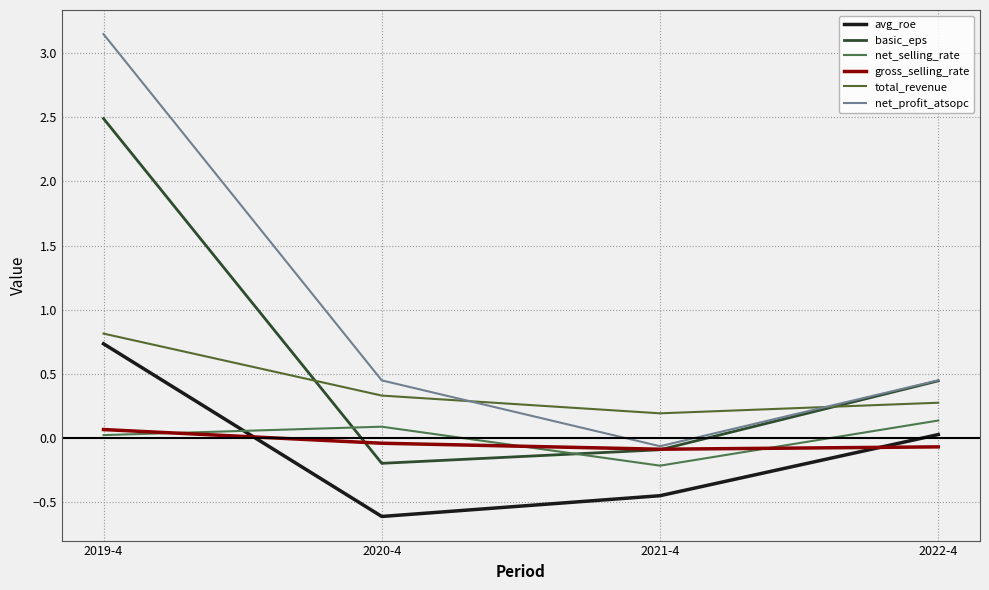

How many values in gross_selling_rate are above zero?

1